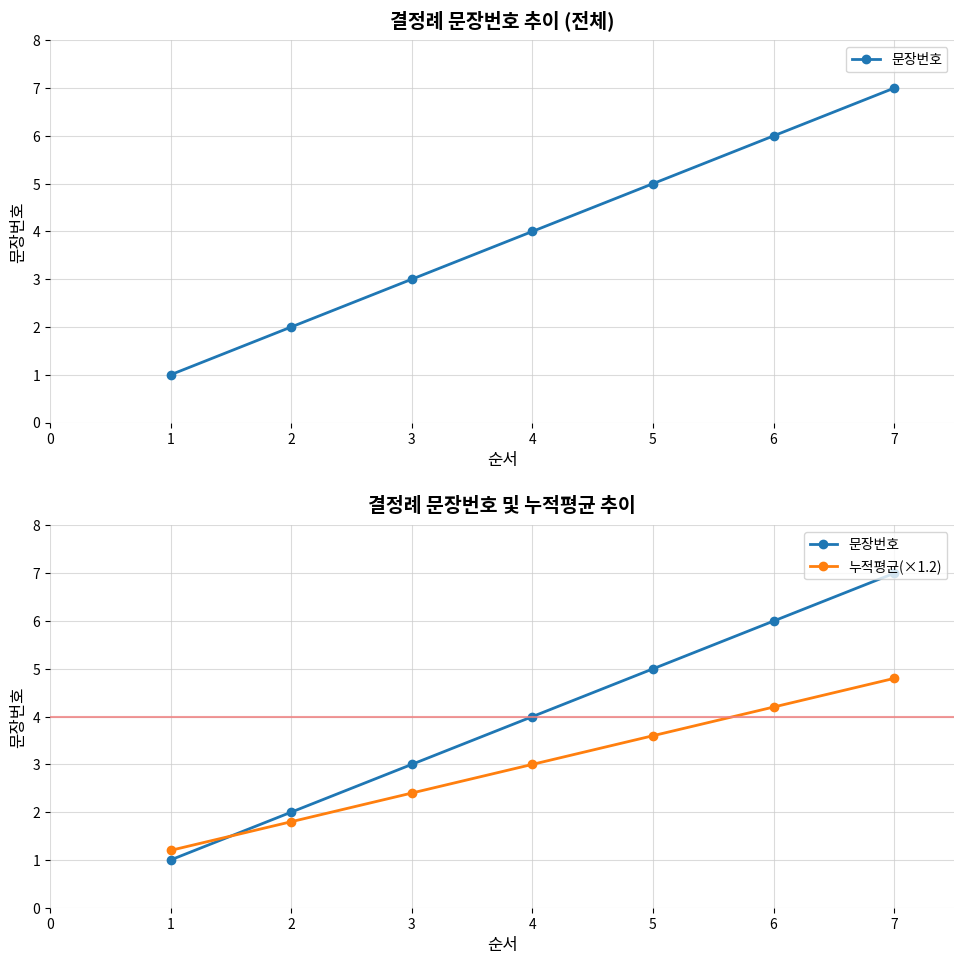

Where does the 문장번호 series first go above 4?

5